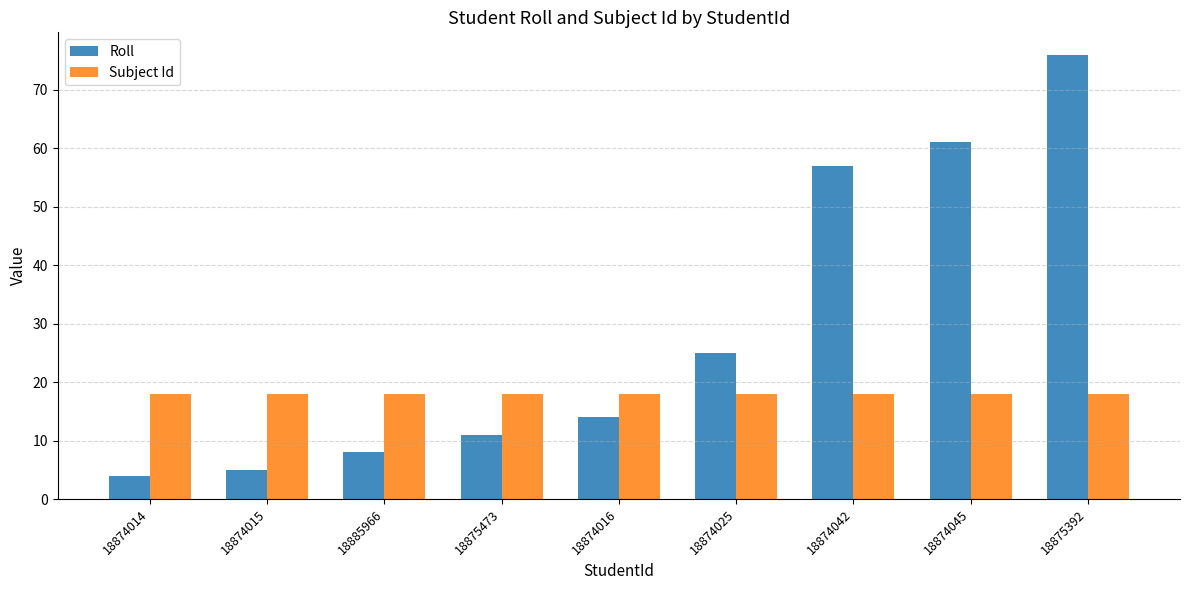

What is the greatest value displayed?

76